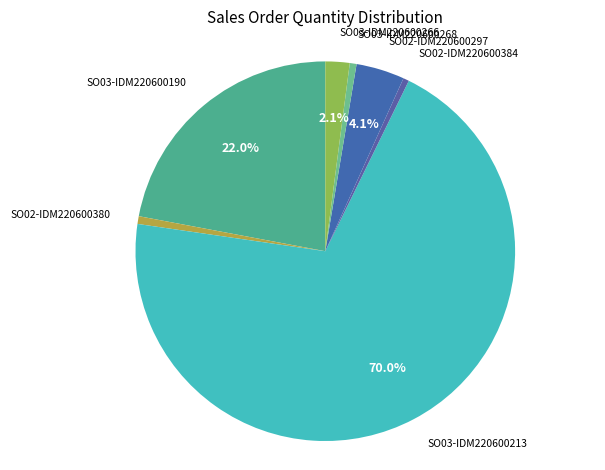

To the nearest percent, what percentage of the pie is SO02-IDM220600297?

4%